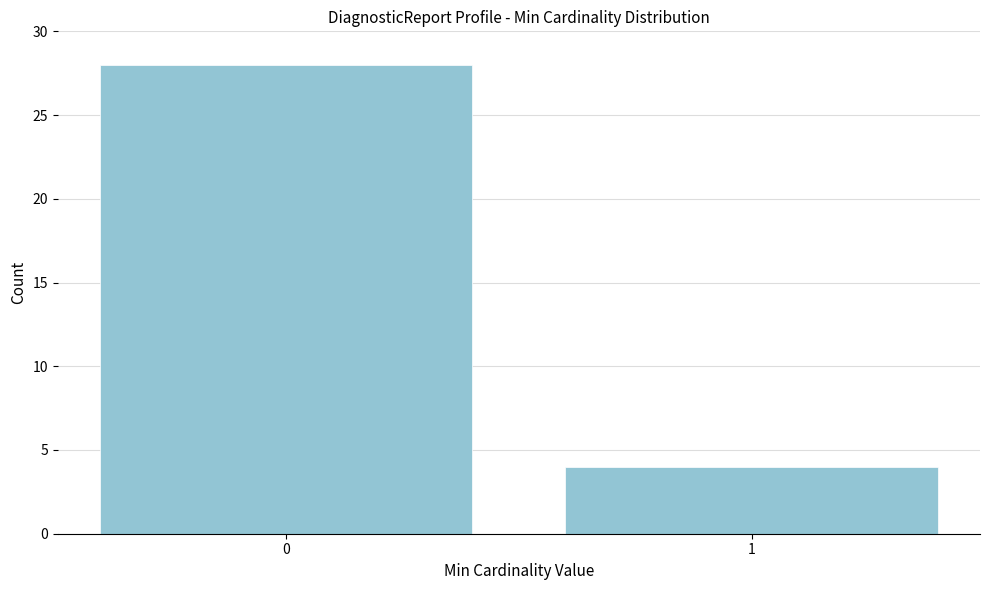

Reading left to right, list all the values displayed in this chart.

0=28	1=4